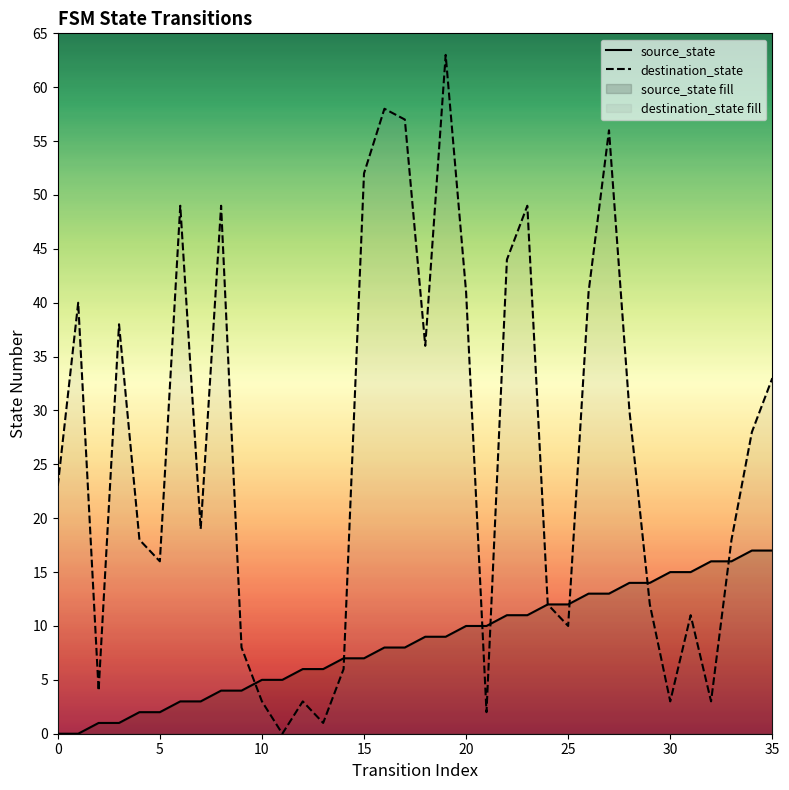

At how many categories does at least one series exceed 52?

4